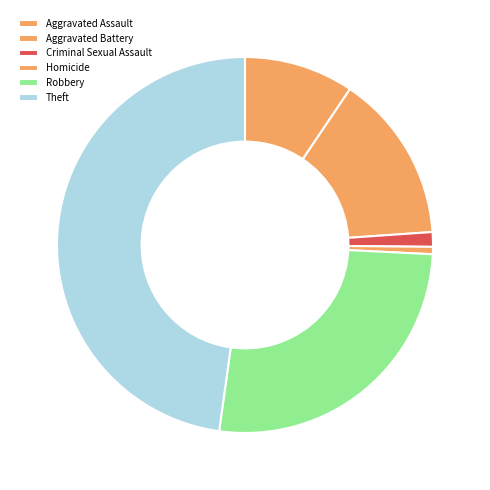

Is it true that Aggravated Assault is 1% of the pie?

False